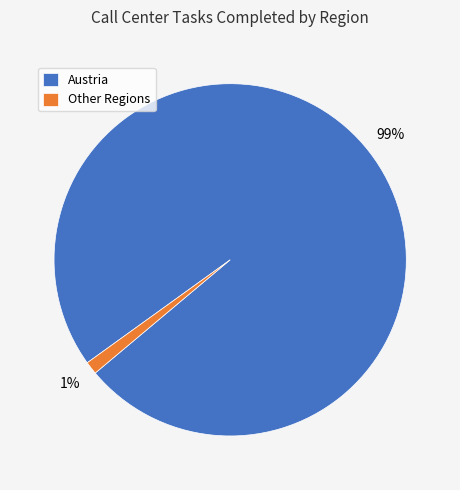

Does Austria account for over 50% of the chart?

Yes